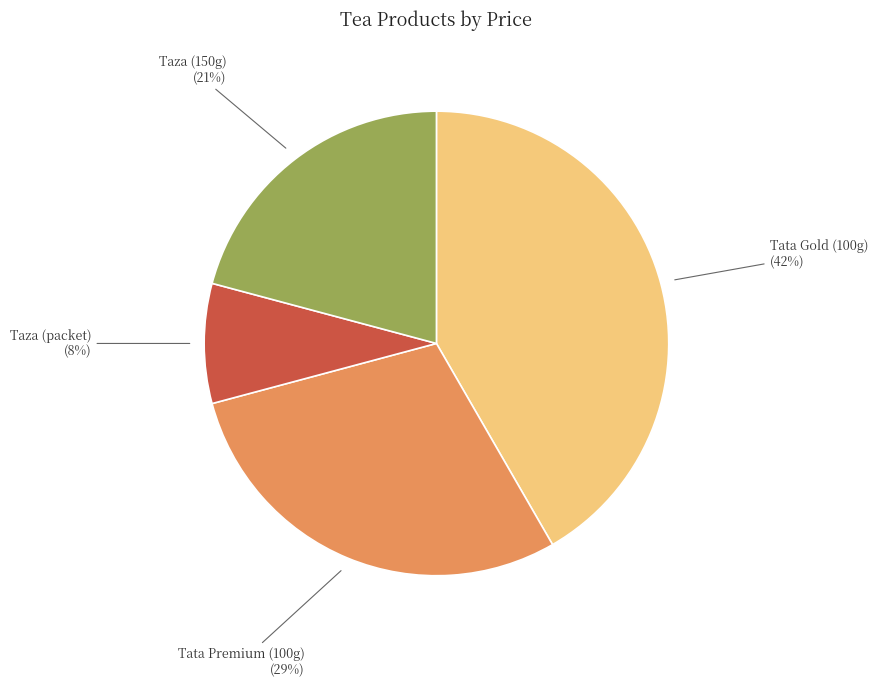

Does any single category account for the majority?

No